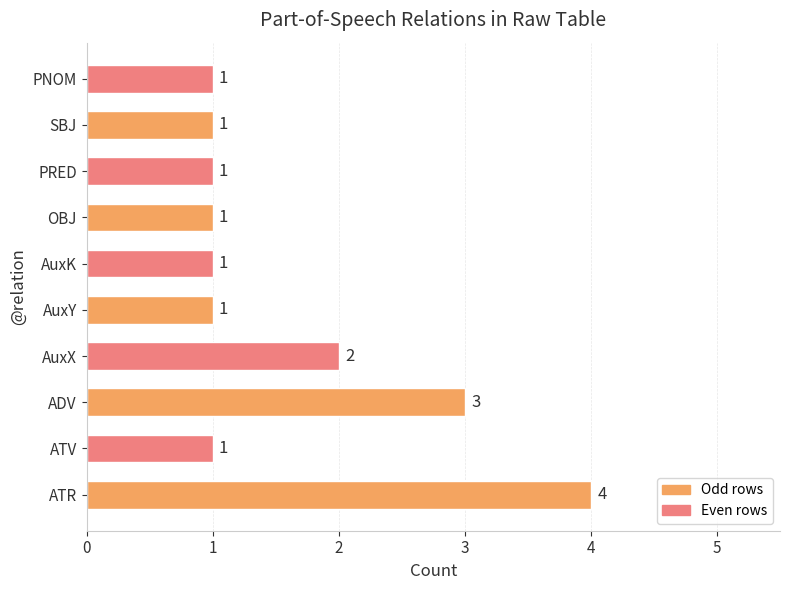

Approximately how many times larger is the value at AuxY compared to AuxK?

1.0